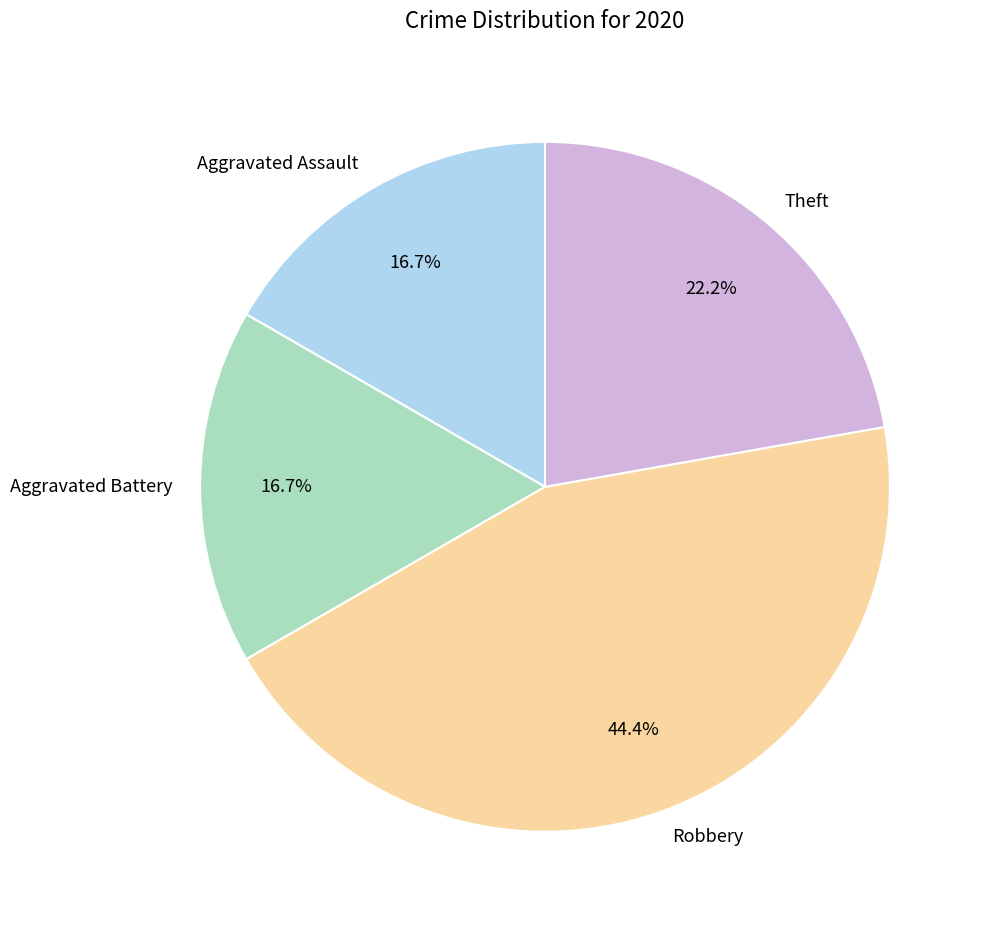

The Theft slice represents 22% of the pie. True or false?

True